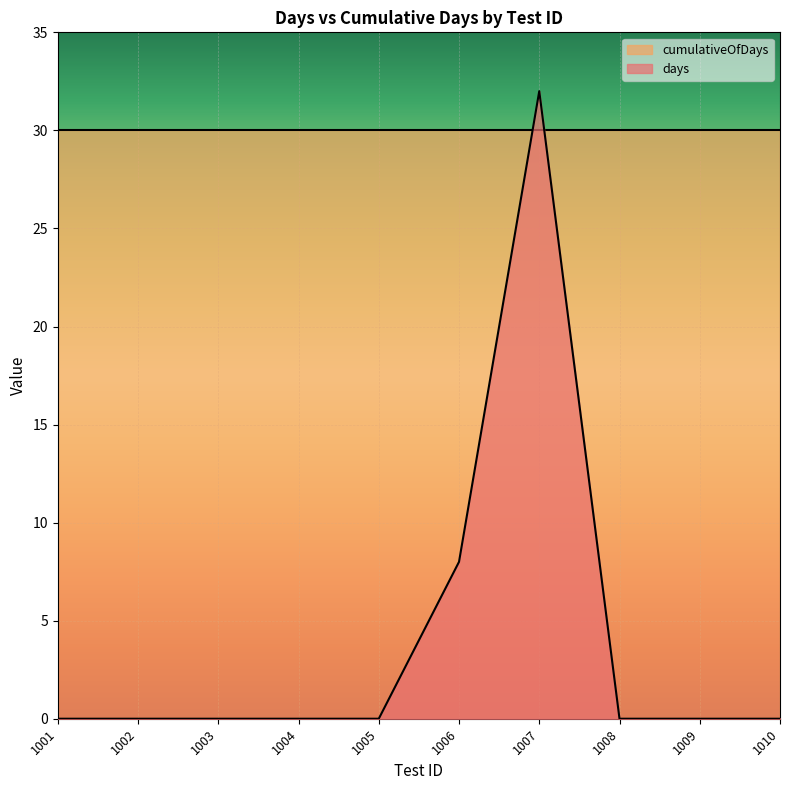

What is the difference between the second highest and second lowest values?

8